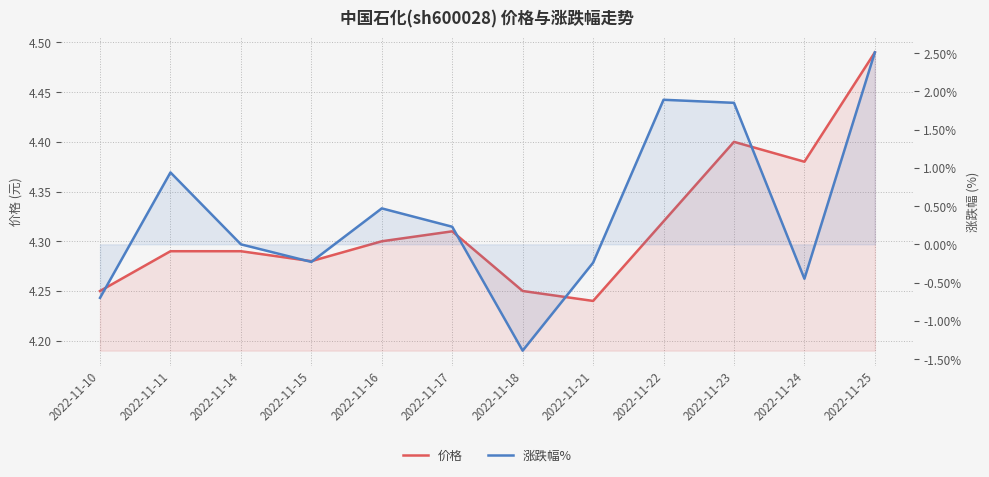

What is the minimum value shown in the chart?

-1.4